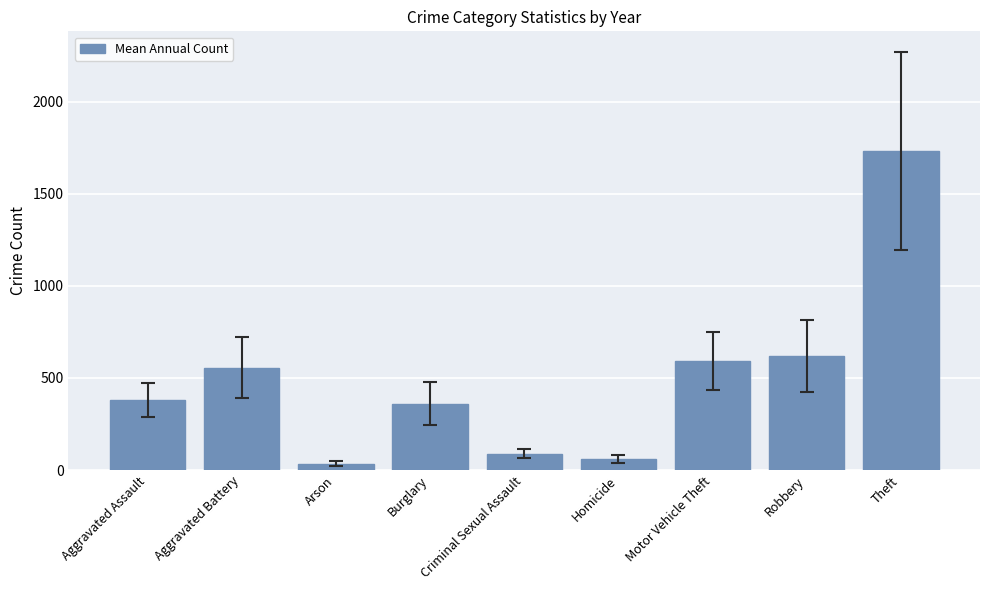

At which label is the value closest to 883?

Robbery